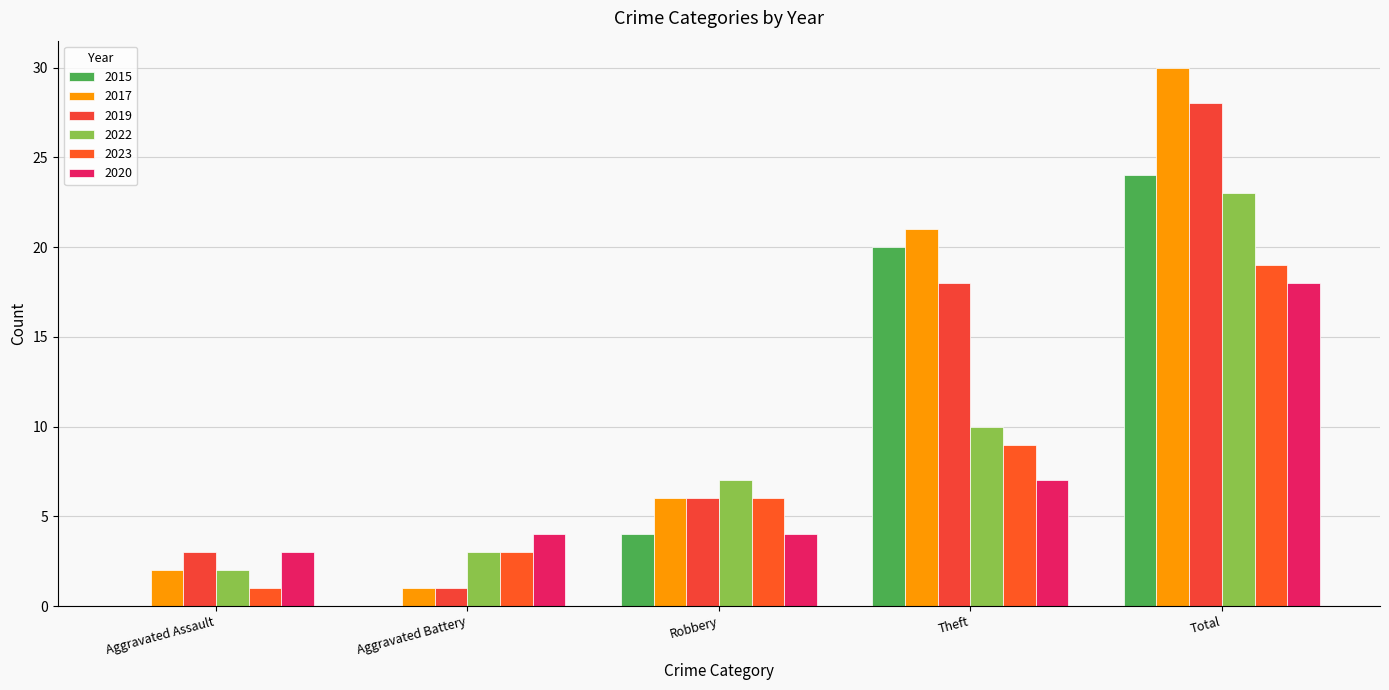

What is the total value across all series at Robbery?

33